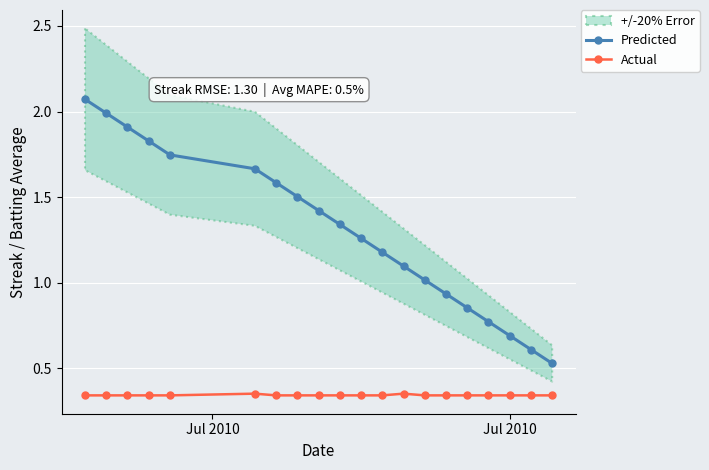

True or false: Predicted and Actual cross at least once.

False